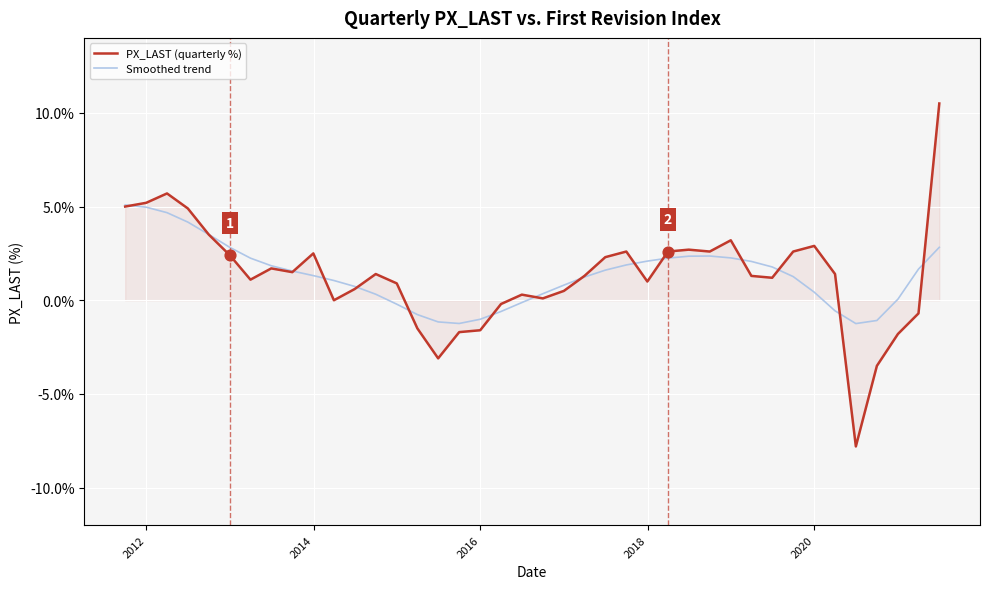

Rank the series by their maximum value, from lowest to highest.

Smoothed trend, PX_LAST (quarterly %)